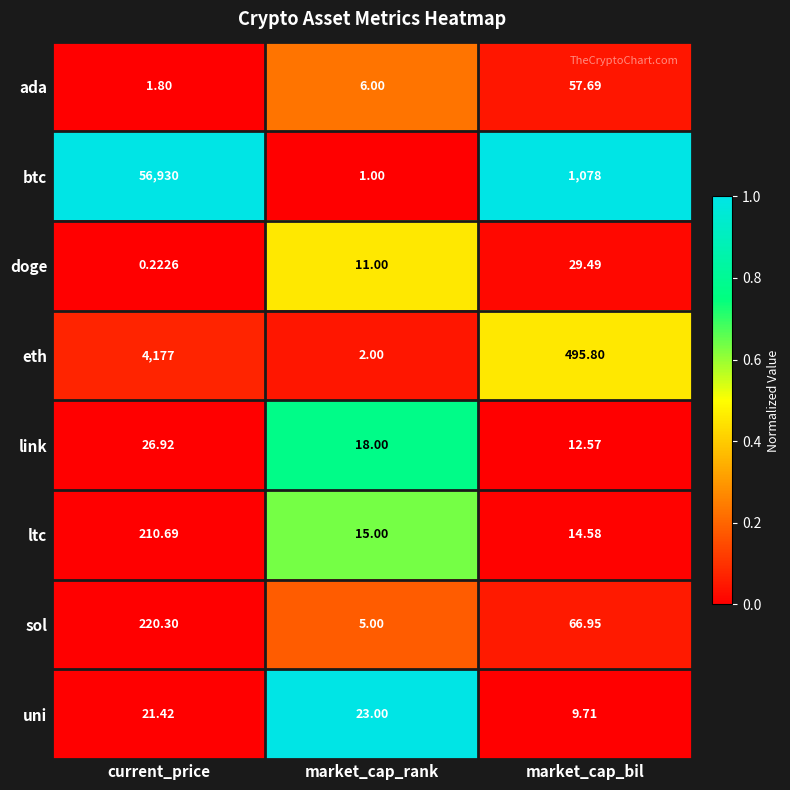

What is the greatest value displayed?

56930.0